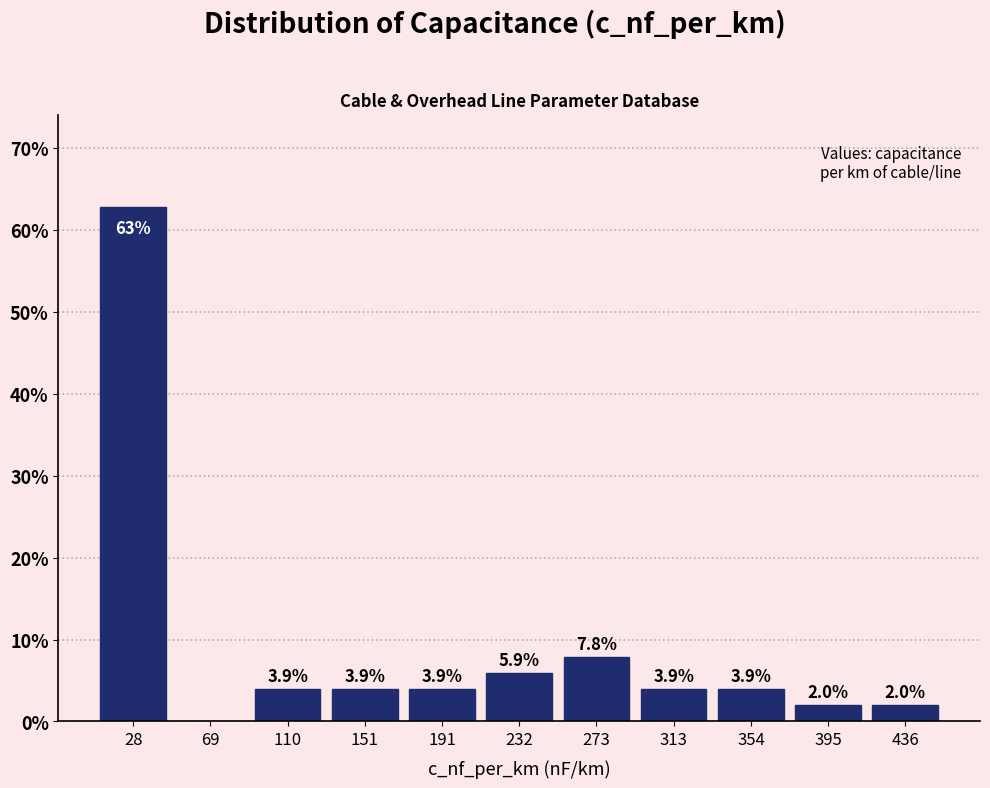

Over which range of the x-axis is the bar tallest?

10 to 50